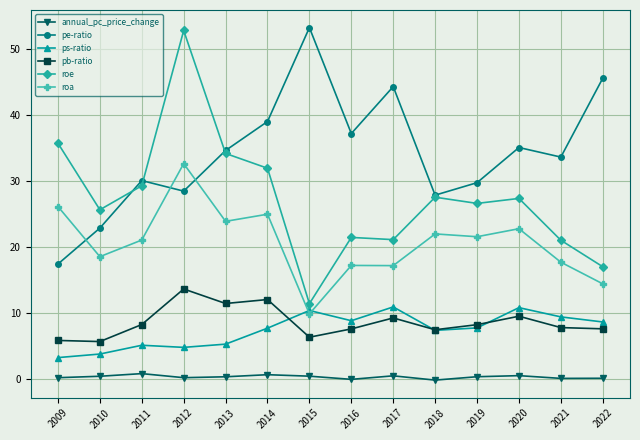

The value of ps-ratio at 2018 is 11.9. True or false?

False